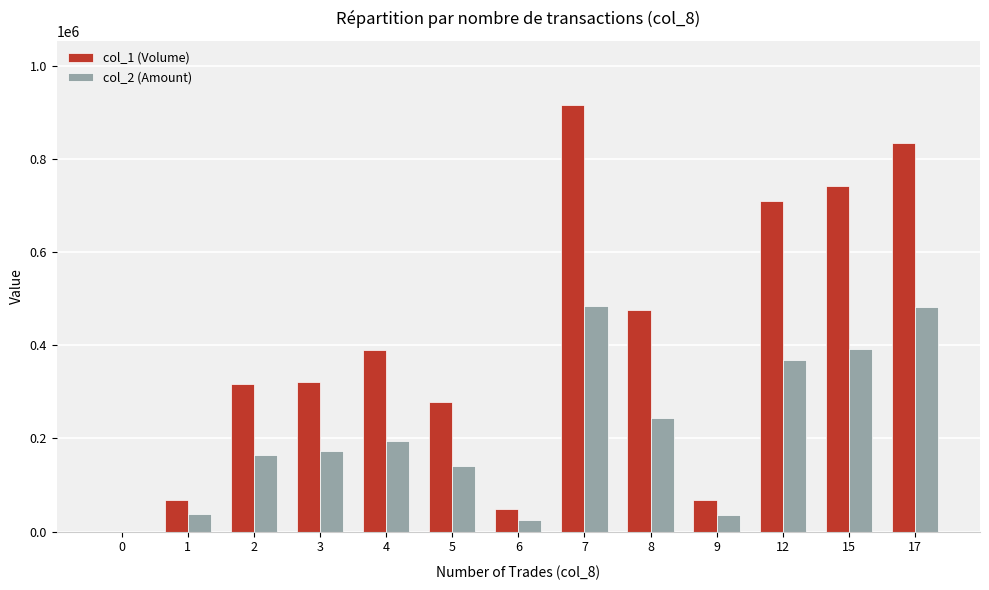

Which series has the largest total across all categories?

col_1 (Volume)